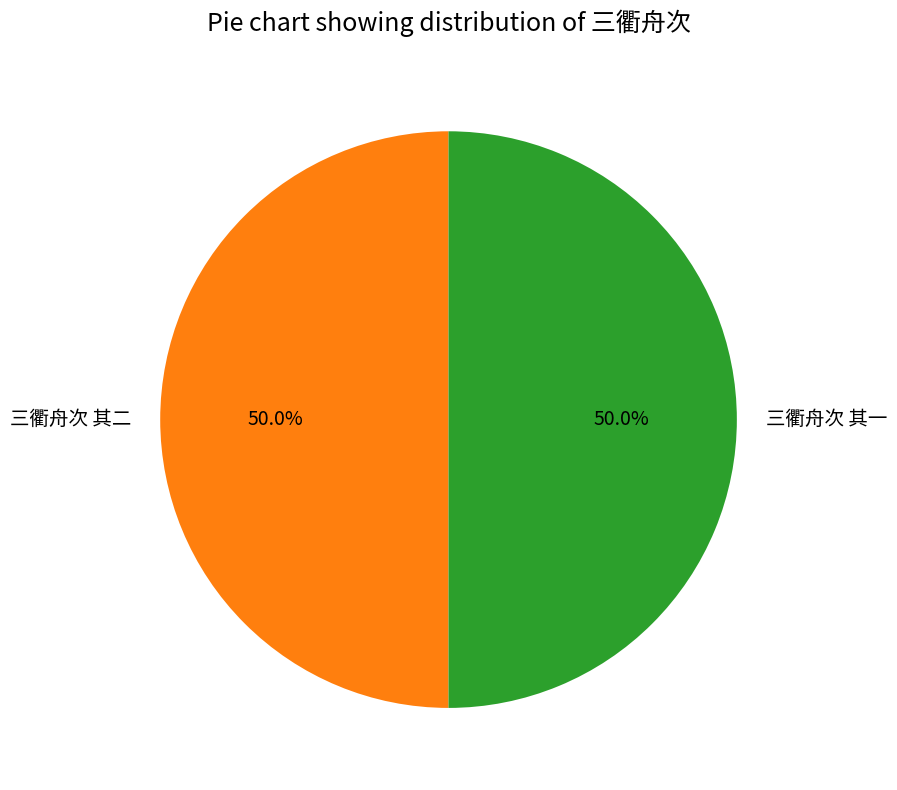

To the nearest percent, what is the average slice percentage?

50%